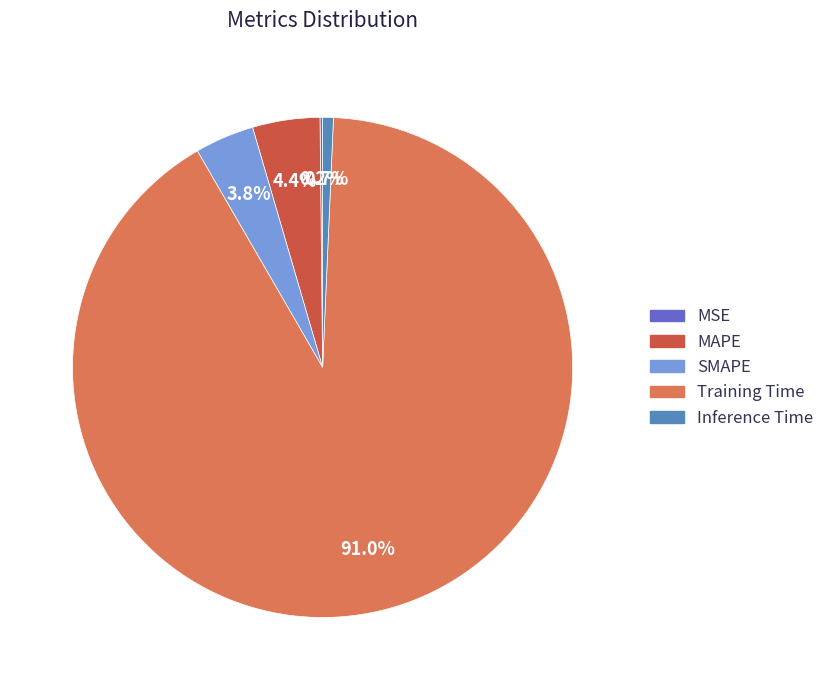

The Inference Time slice represents 1% of the pie. True or false?

True